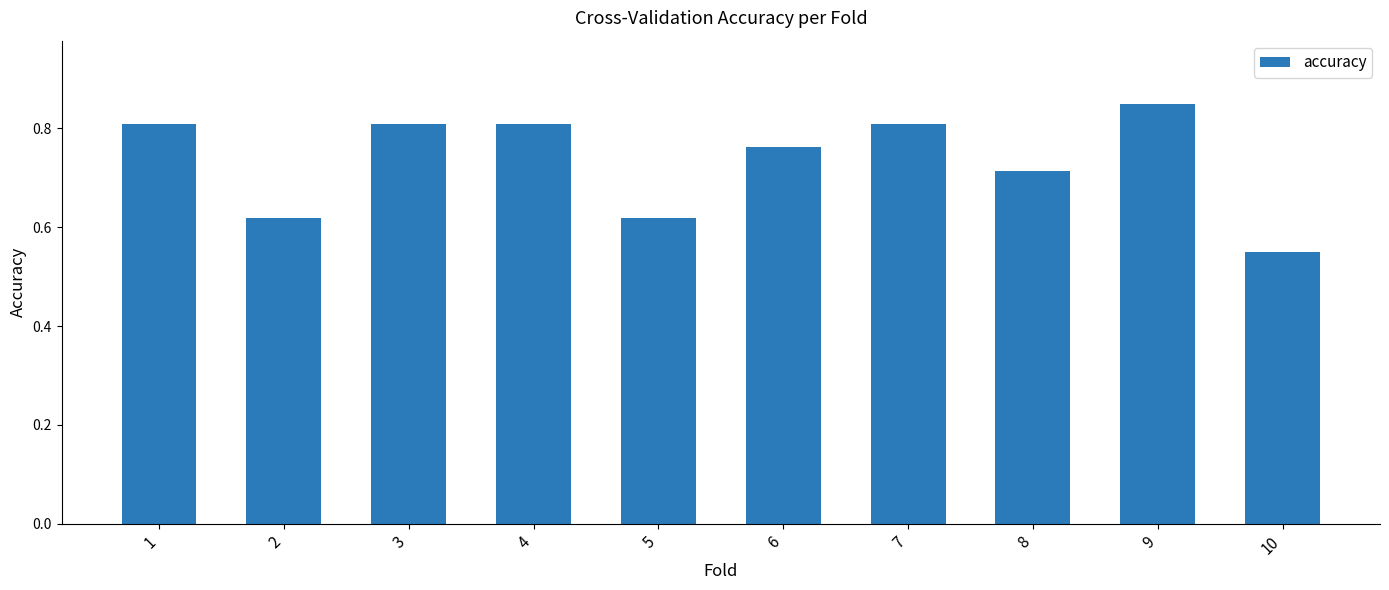

Which category has the lowest value across all series?

10